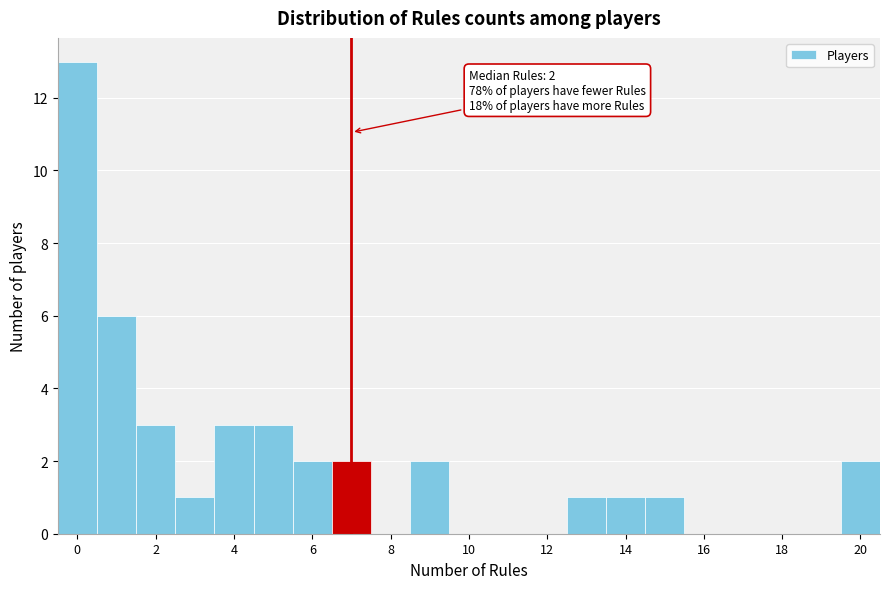

Which range on the x-axis has the tallest bar?

-0.5 to 0.5